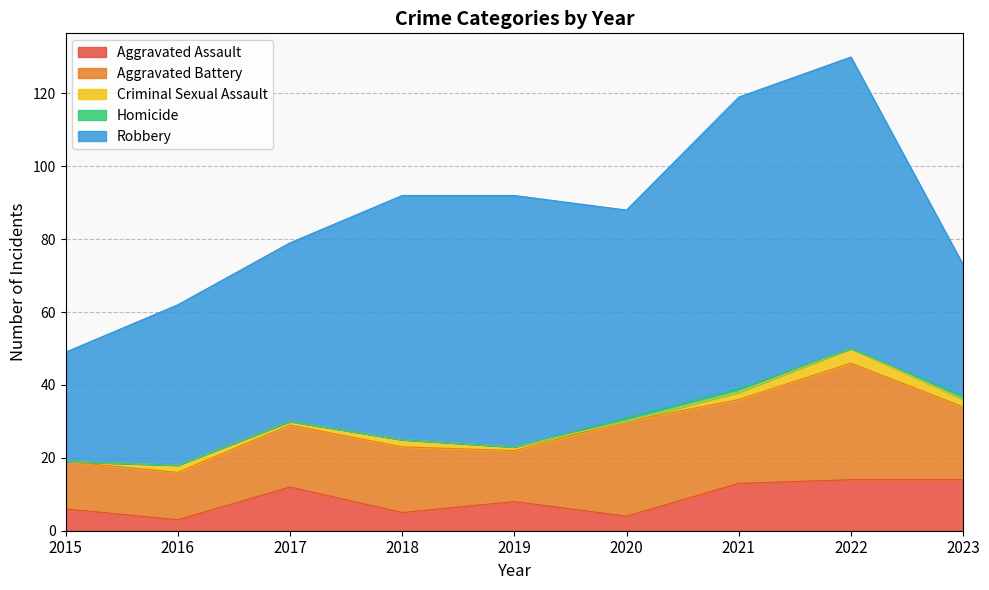

What is the sum of all Homicide values?

3